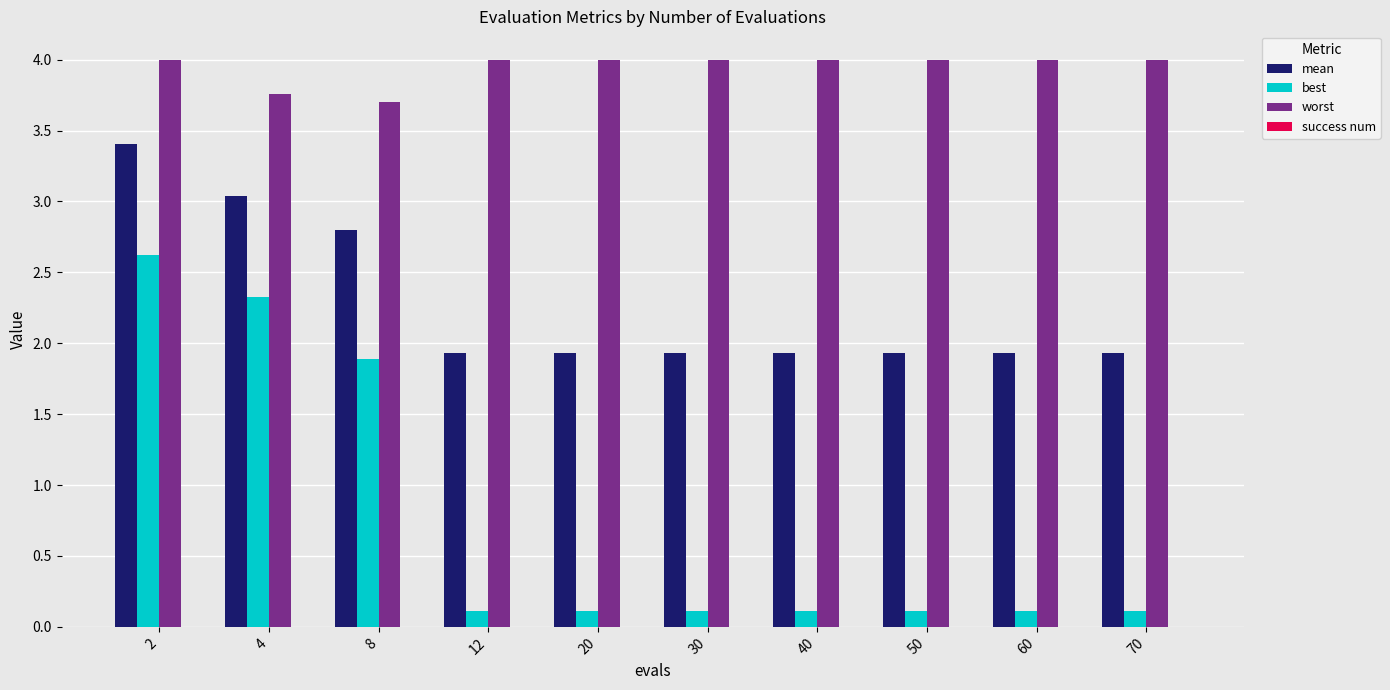

True or false: mean has a value of 1.9 at 20.

True